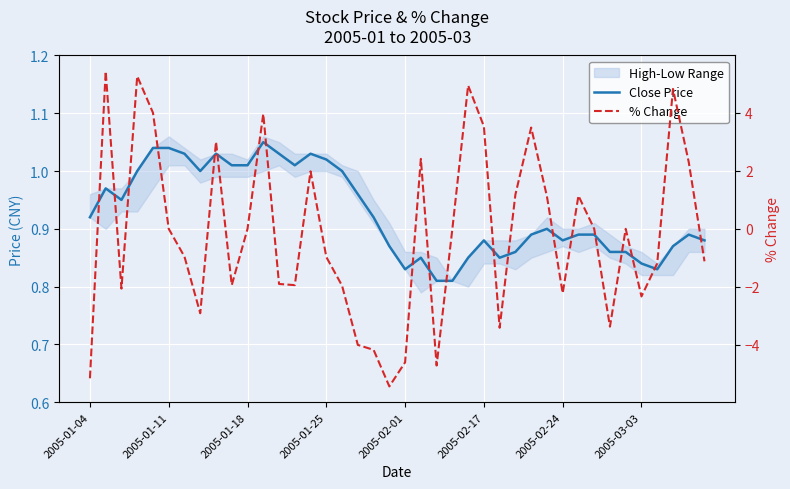

What is the average value of the % Change series?

-0.2